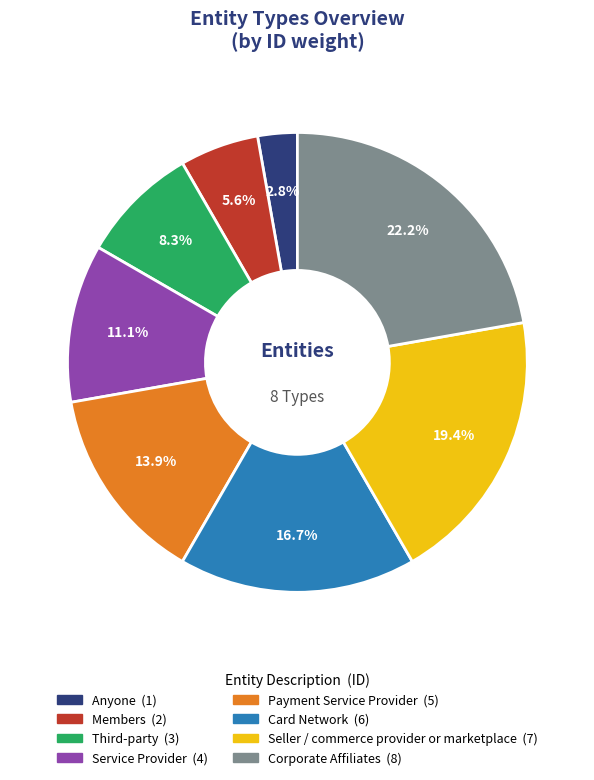

Rank the categories by value from highest to lowest.

Corporate Affiliates, Seller / commerce provider or marketplace, Card Network, Payment Service Provider, Service Provider, Third-party, Members, Anyone